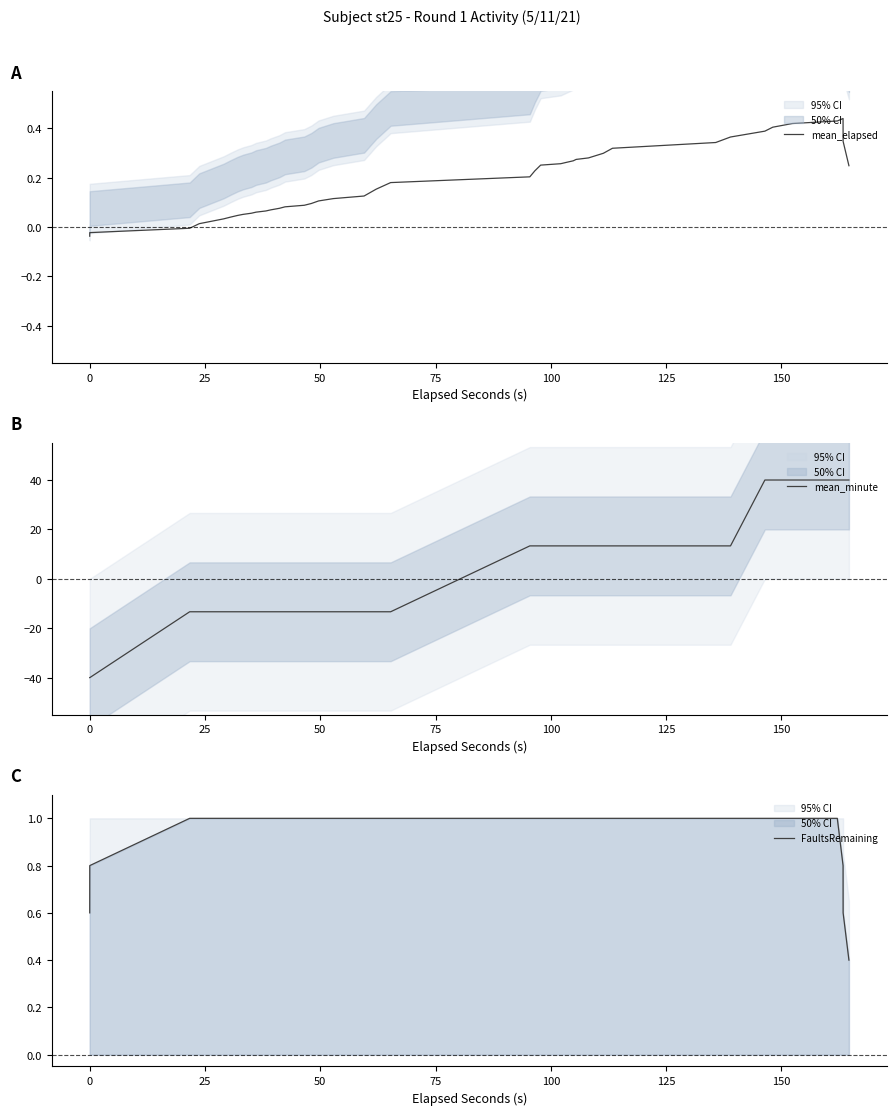

True or false: FaultsRemaining and mean_minute cross at least once.

True